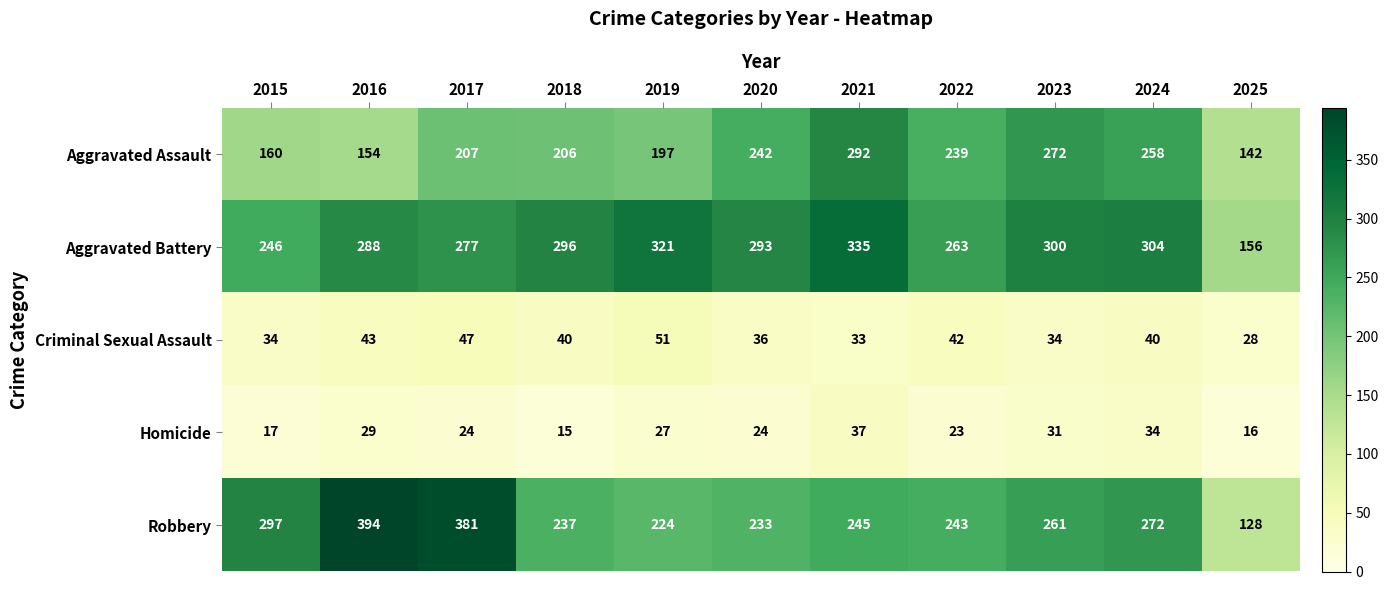

The value of Homicide at 2016 is 29. True or false?

True